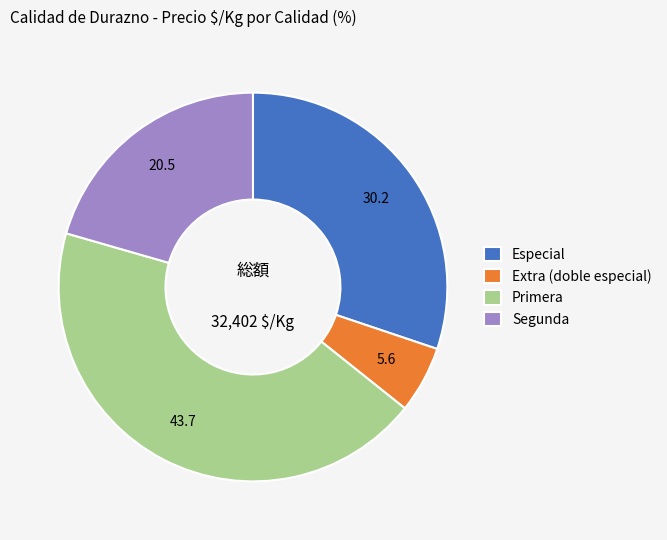

Count the number of slices in the pie.

4